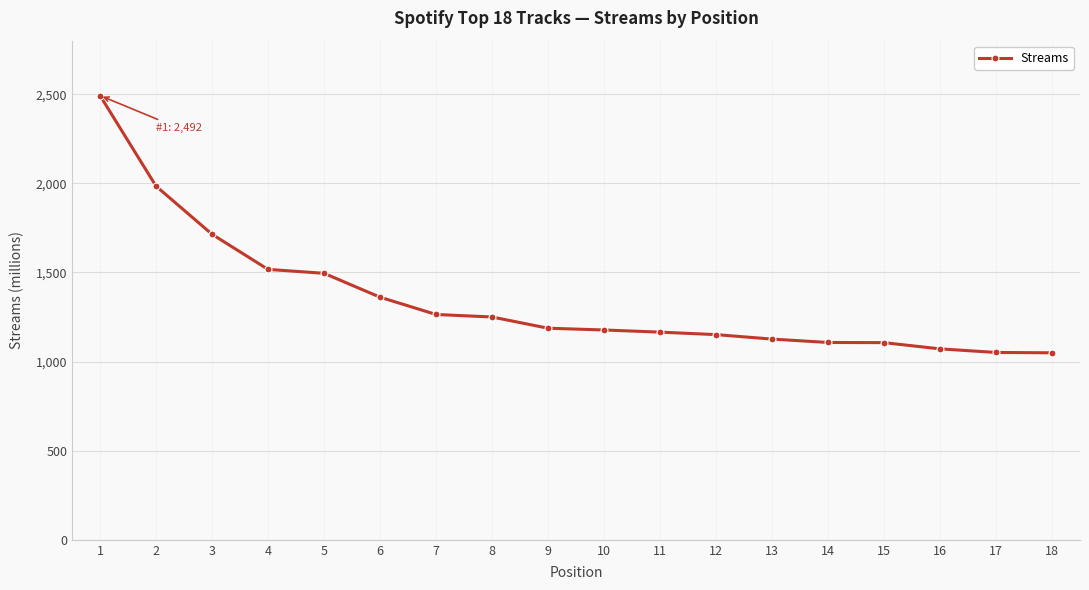

Where does the data first go above 1187?

1